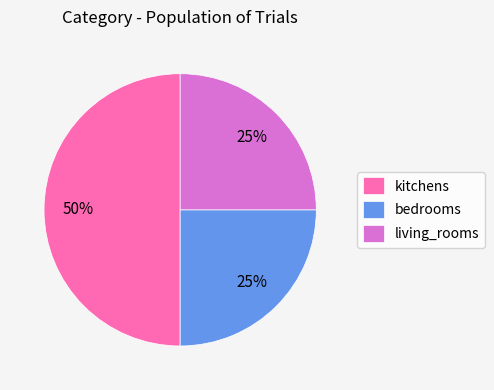

Count the number of slices in the pie.

3